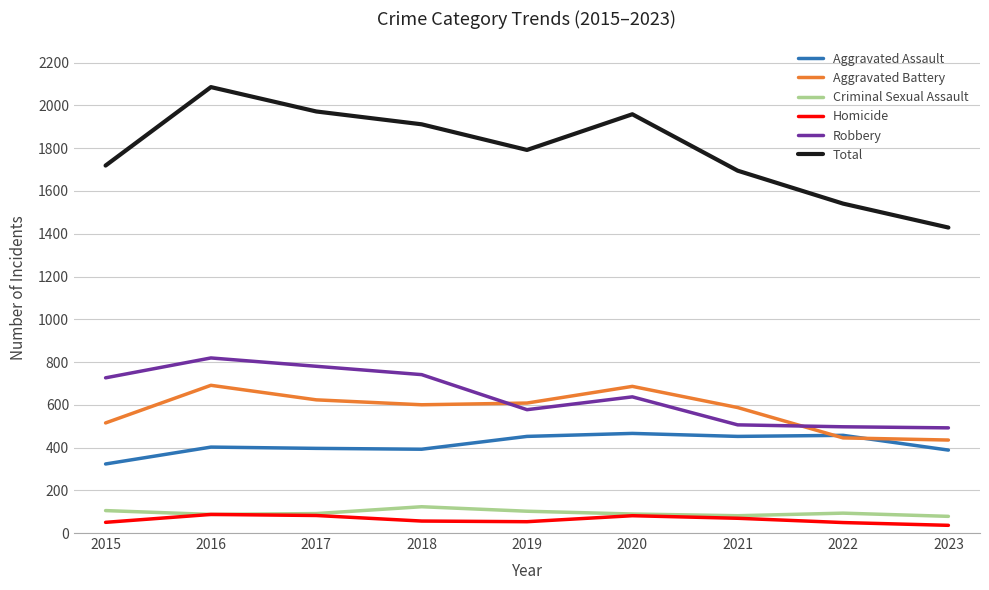

True or false: Total has more than 2 interior local peaks.

False